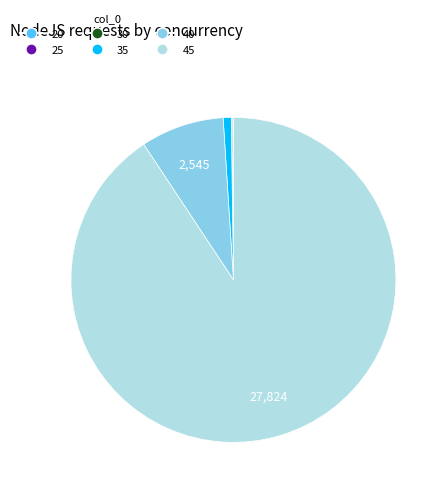

What is the largest slice in the pie chart?

45